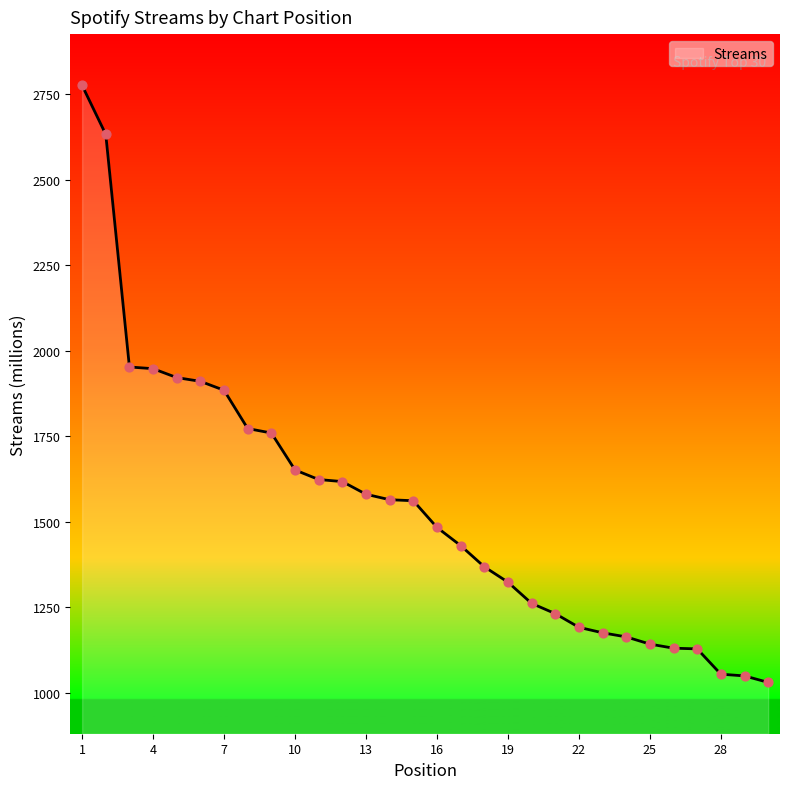

What is the minimum value shown in the chart?

1030